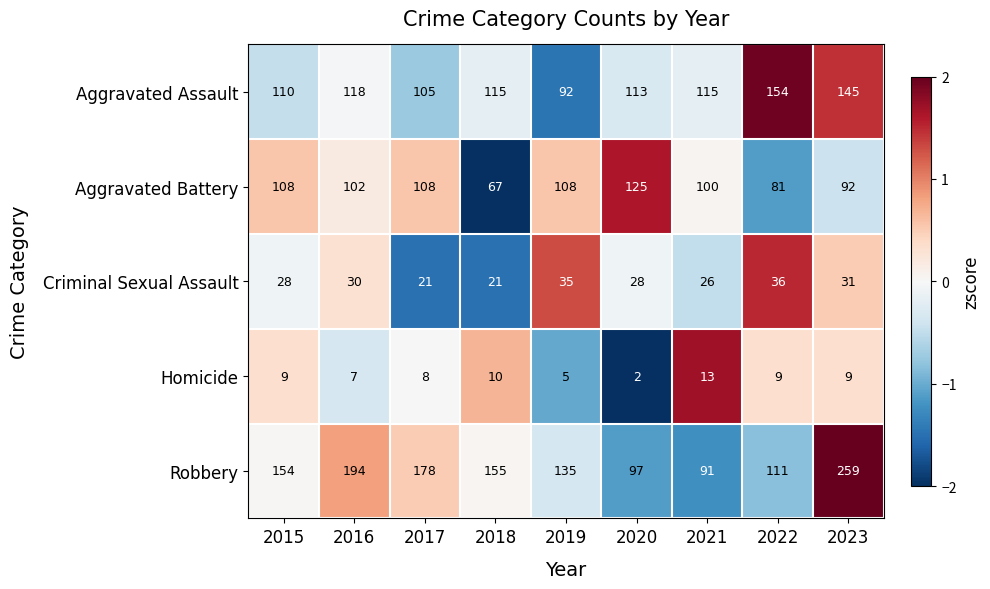

Is it true that Homicide equals 9 at 2021?

False